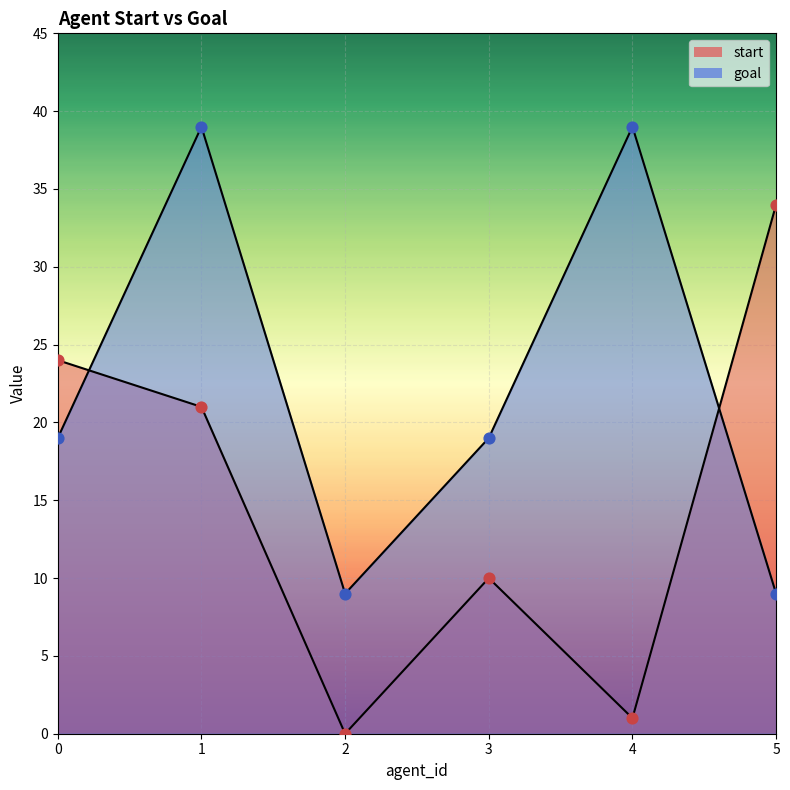

Which series has the largest total across all categories?

goal